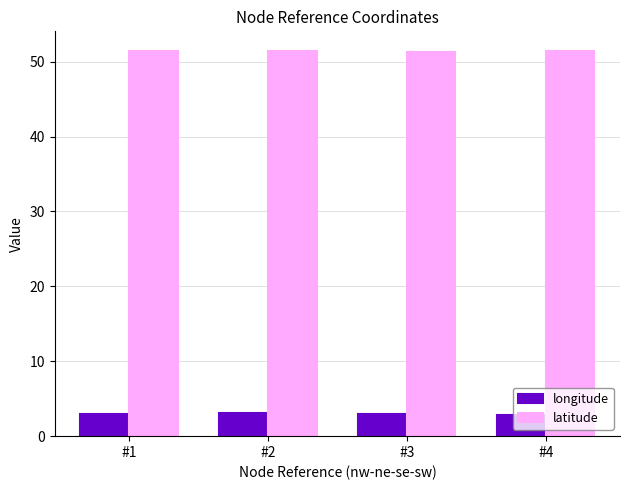

What is the difference between the highest and lowest values at #3?

48.3